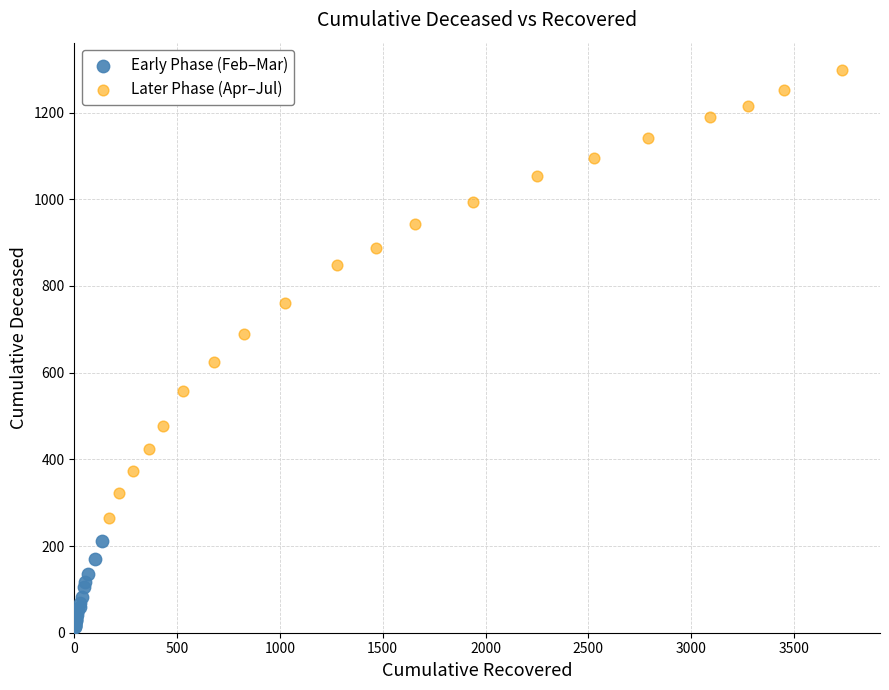

Which series reaches the maximum Y coordinate?

Later Phase (Apr–Jul)